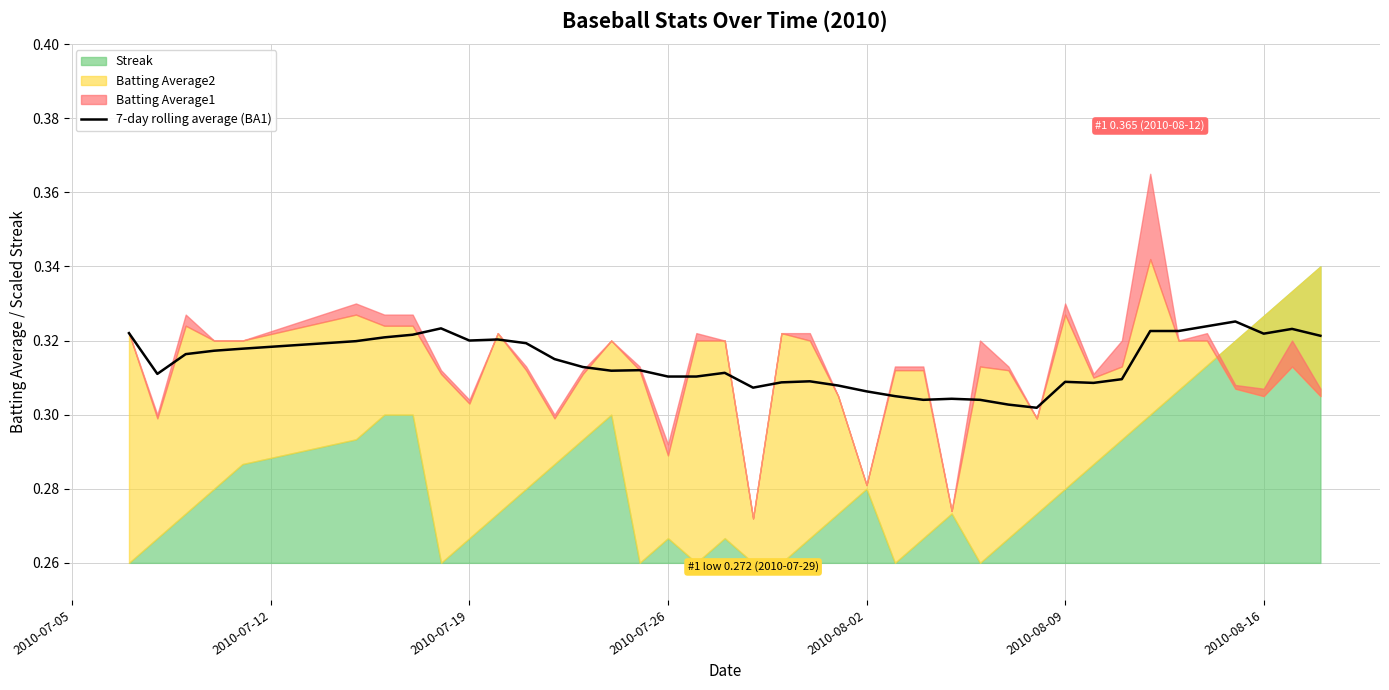

Read the value at 2010-08-09.

0.3